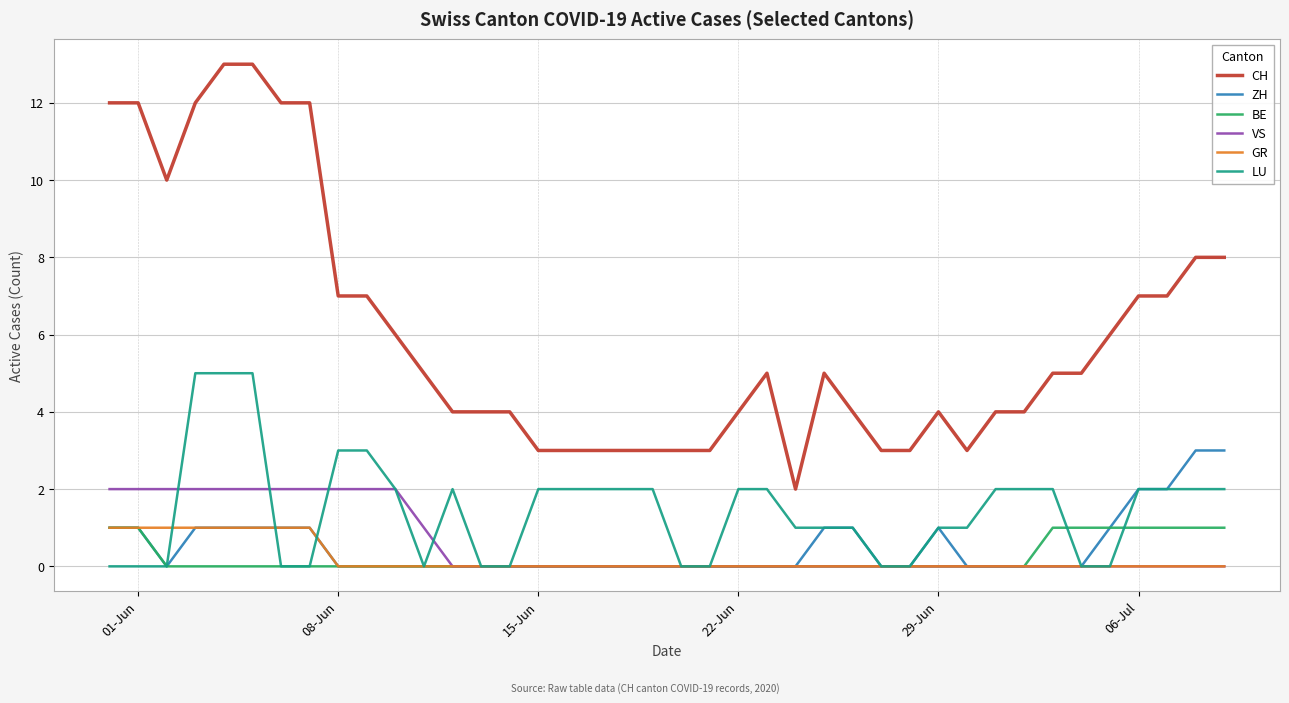

Which series has the widest spread of values?

CH